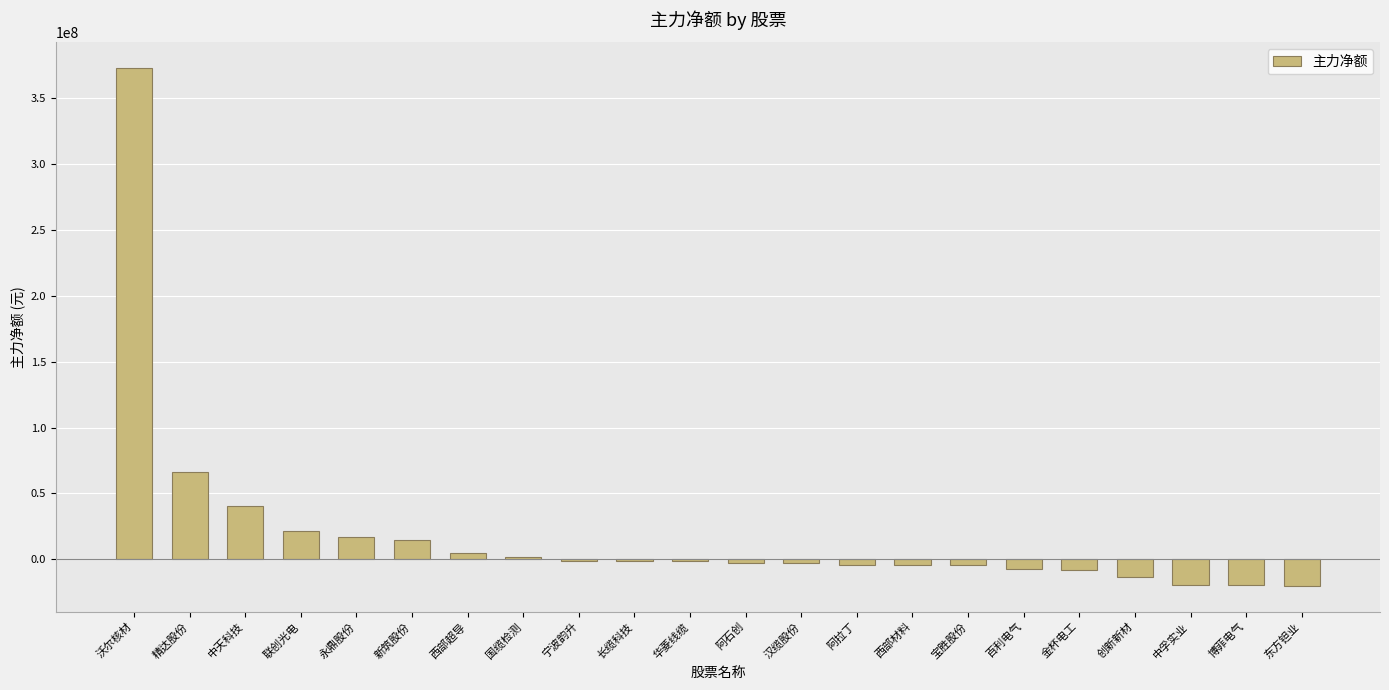

At which label does the data first exceed -1506416?

沃尔核材